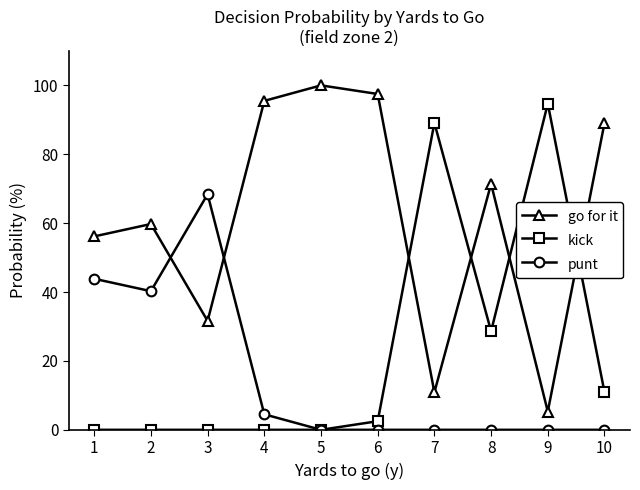

Is it true that kick equals 37.7 at 5?

False